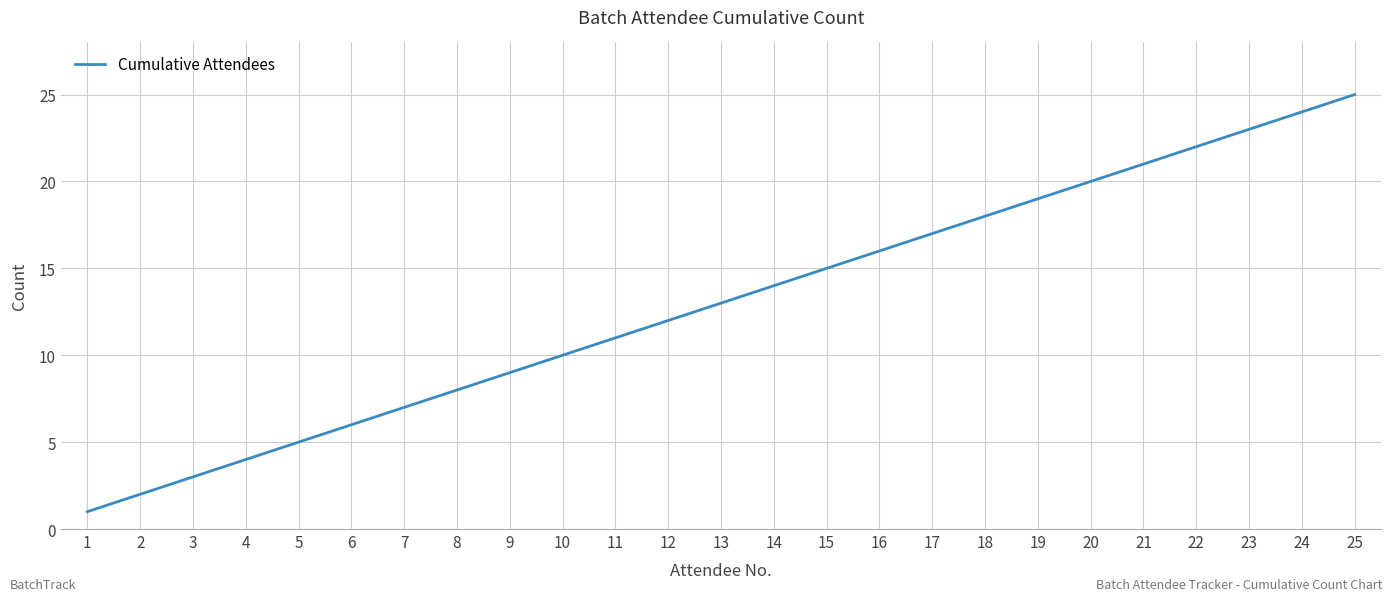

What is the greatest value displayed?

25